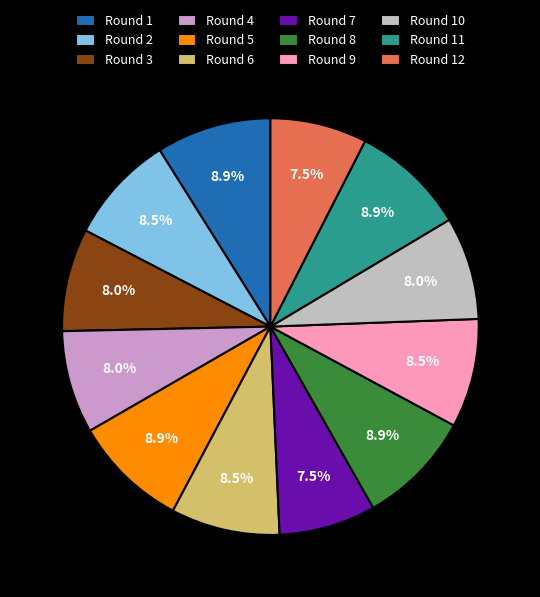

What percentage is the Round 3 slice, to the nearest percent?

8%